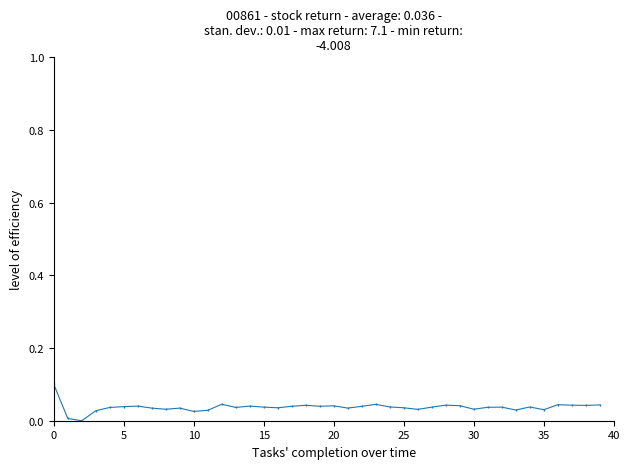

True or false: the data has more than 0 interior local peaks.

True